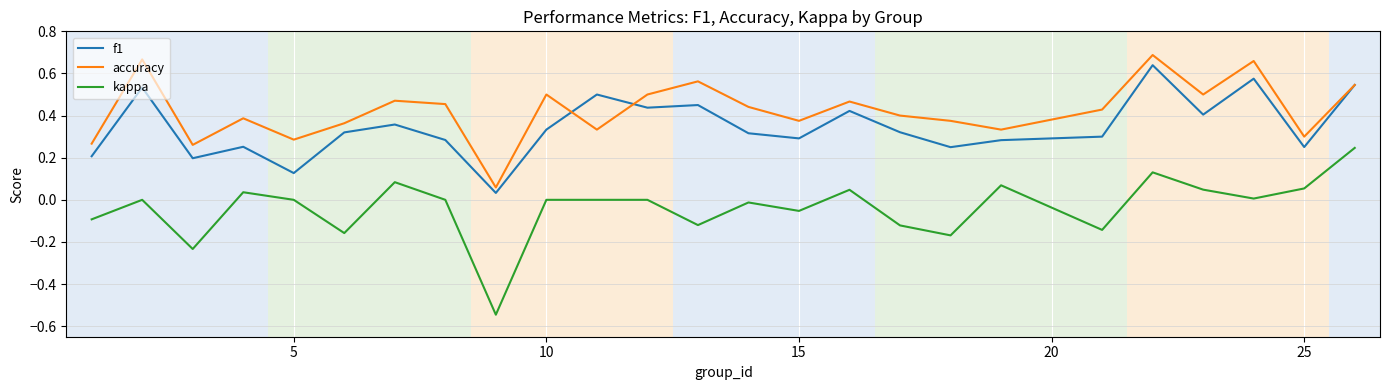

How many lines are shown in the chart?

3